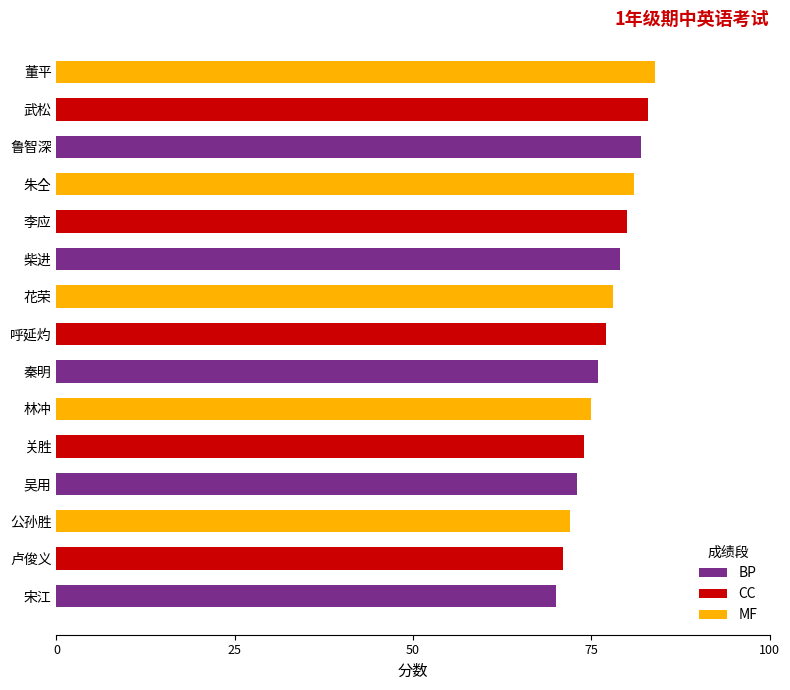

What is the minimum value shown in the chart?

70